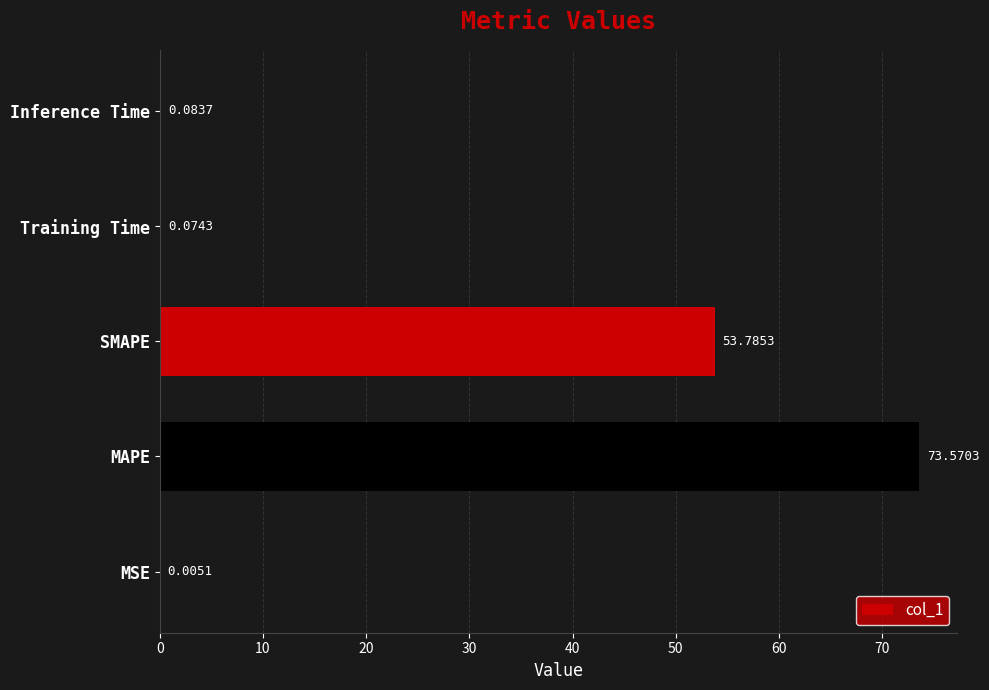

What is the sum of all values?

127.5